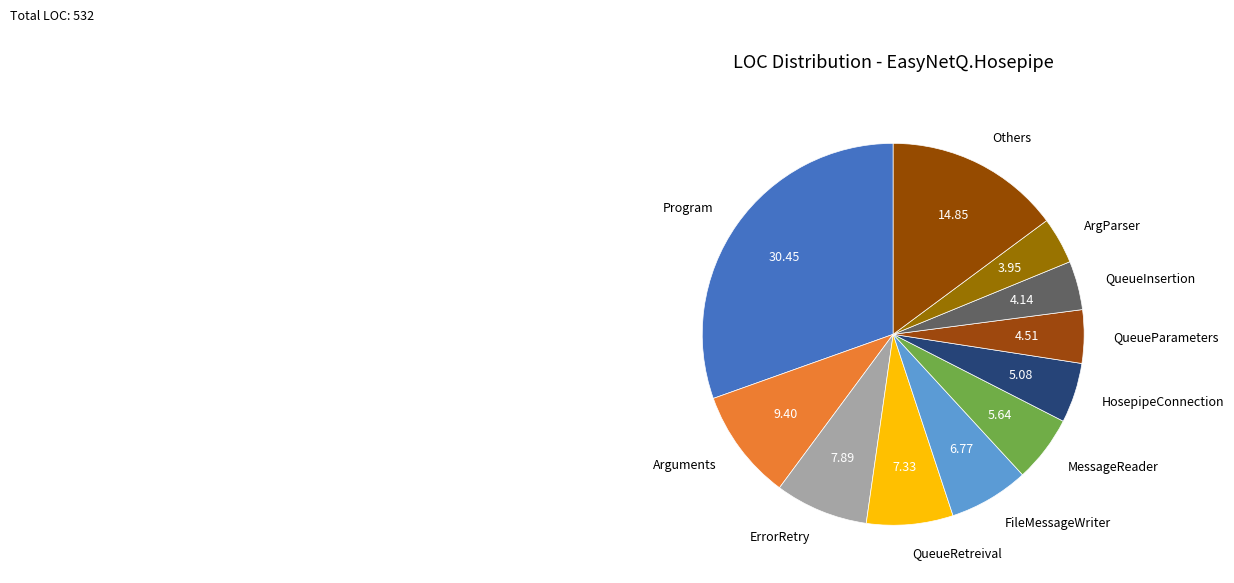

Do ErrorRetry and Arguments together represent more than half of the pie?

No